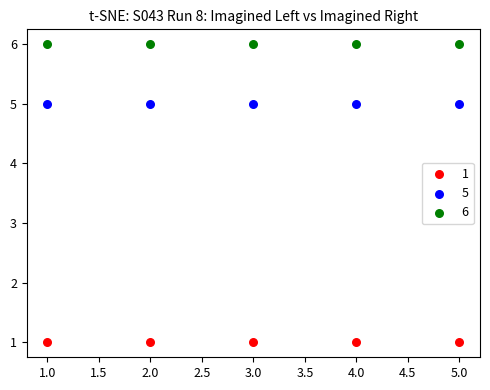

Which series reaches the maximum Y coordinate?

6